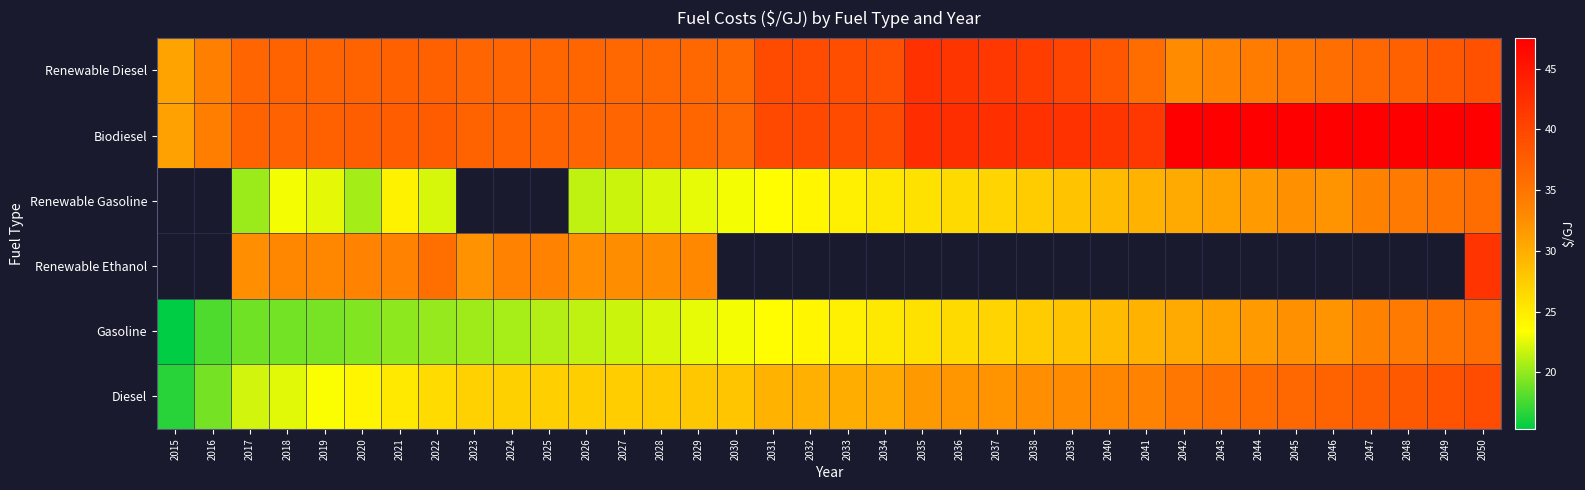

How many values in the Renewable Gasoline series exceed 24?

20